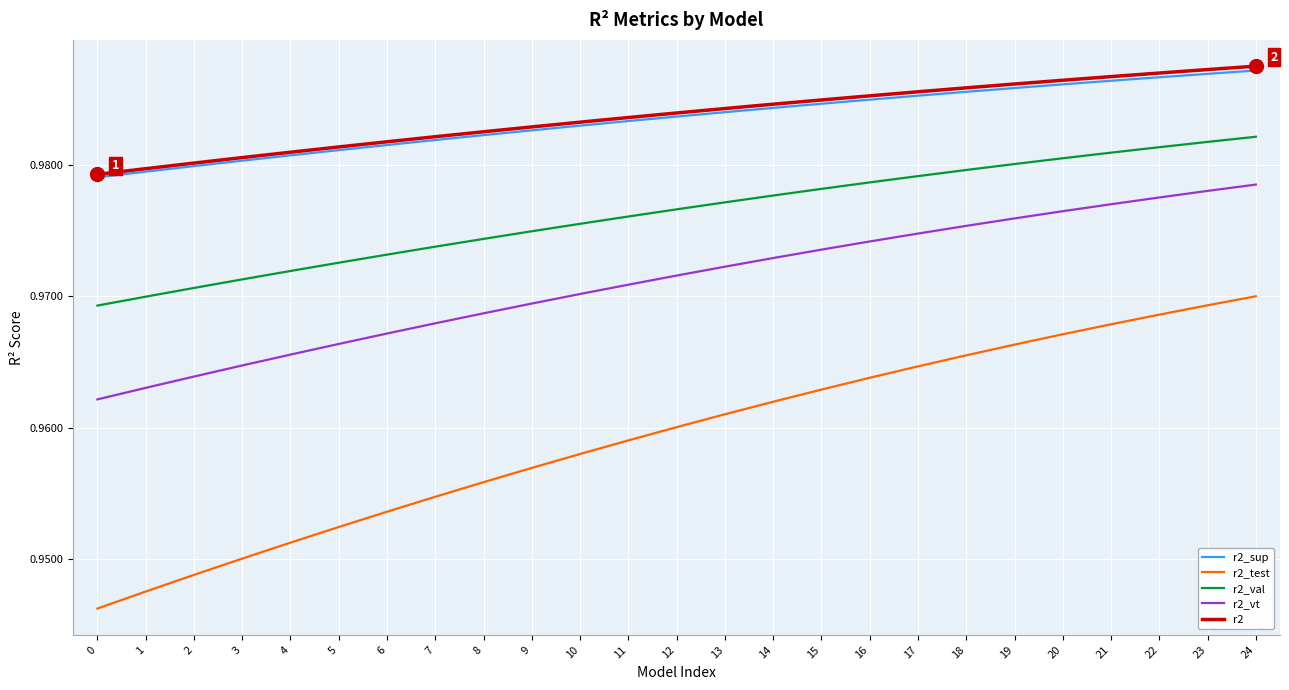

True or false: r2_test and r2_vt intersect in this chart.

False